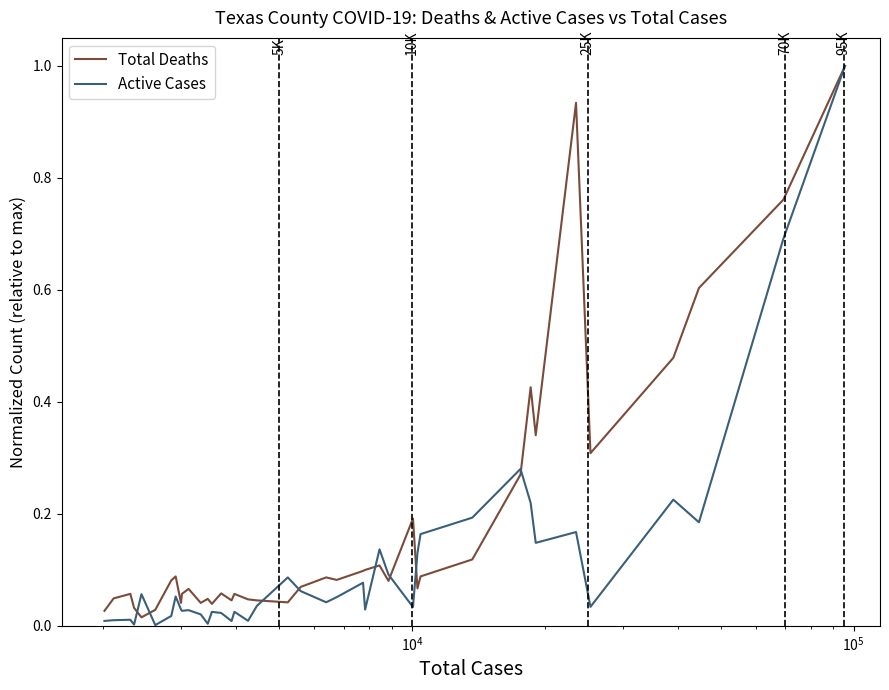

Does the chart display data point markers on the line(s)?

No